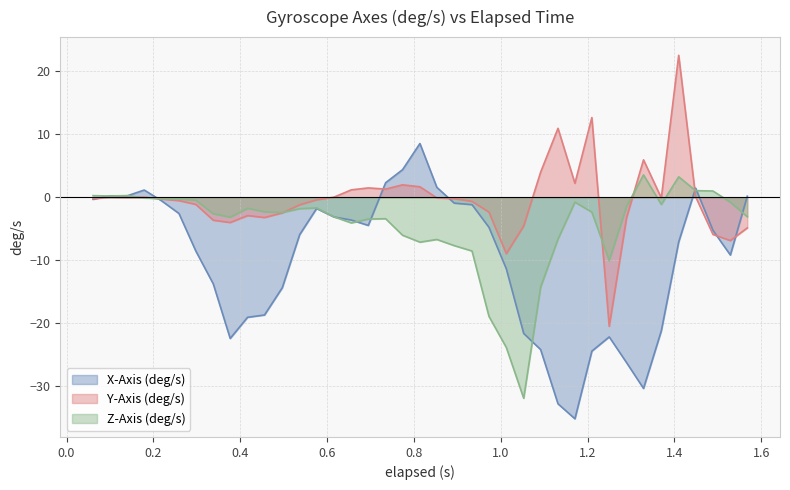

What is the smallest value displayed?

-35.1